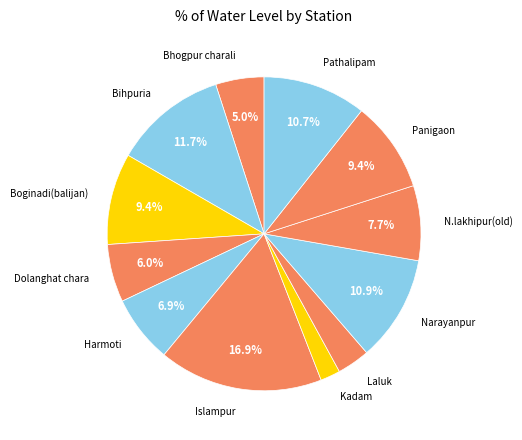

To the nearest percent, what portion does Kadam represent?

2%